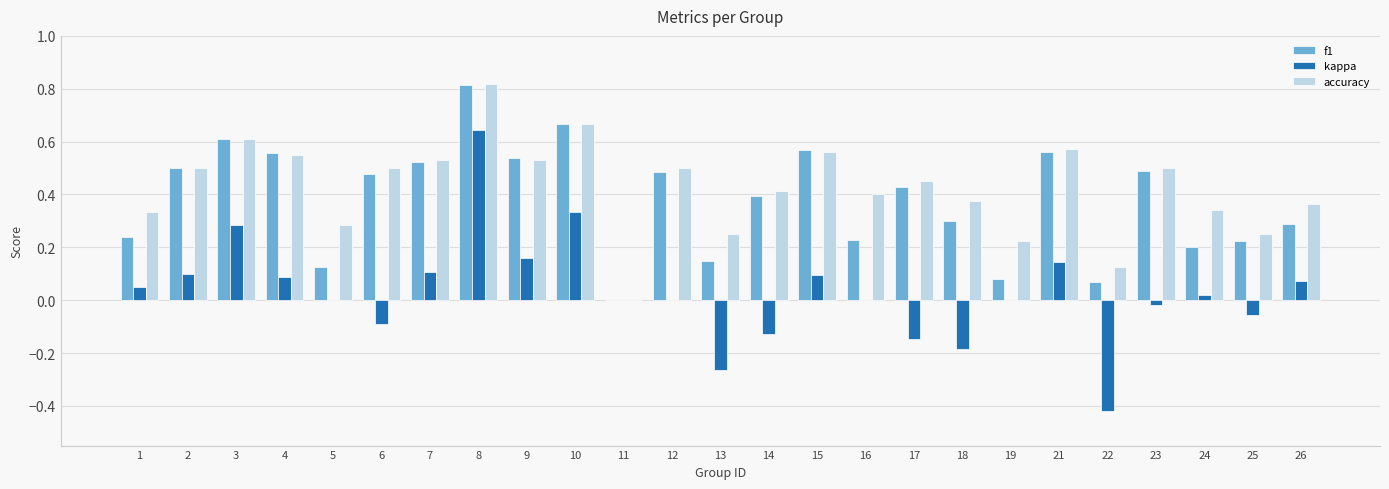

The f1 series shows 0.2 at 5. True or false?

False